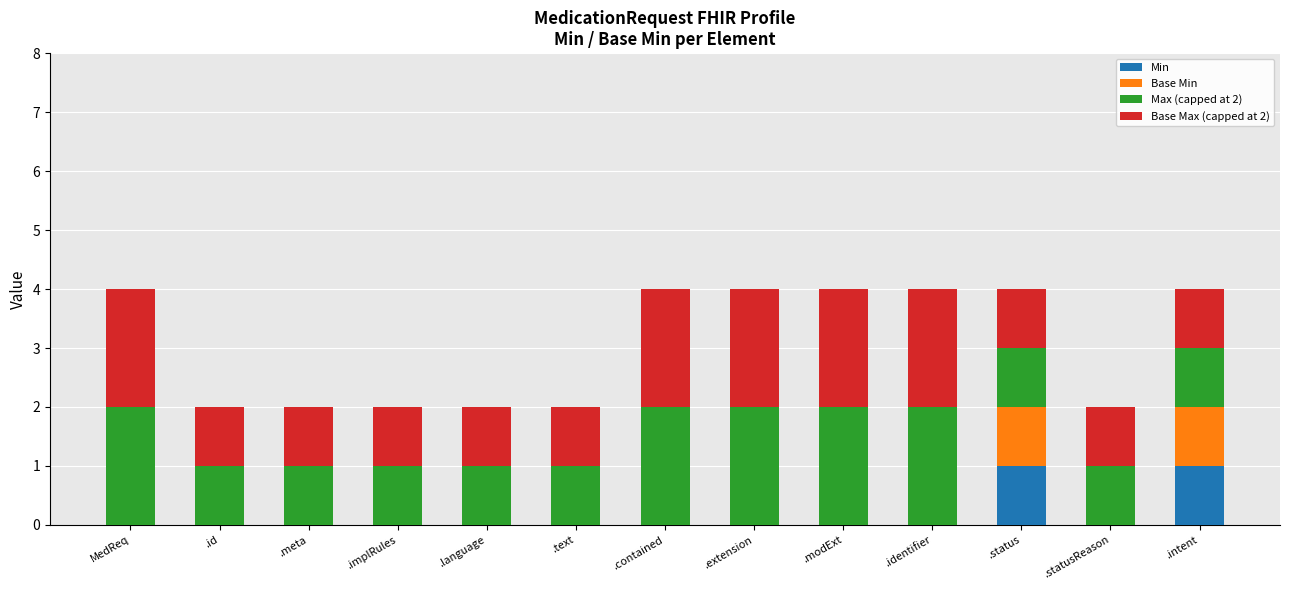

Does the chart contain stacked bars?

Yes